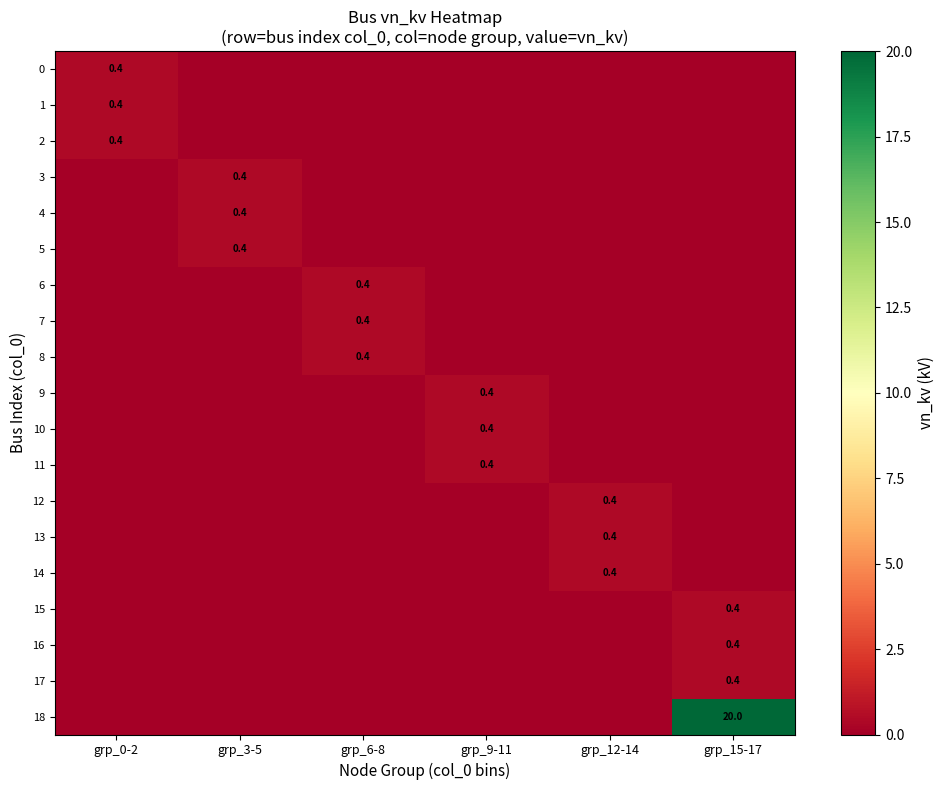

Rank the categories by 13 value from highest to lowest.

grp_12-14, grp_0-2, grp_3-5, grp_6-8, grp_9-11, grp_15-17